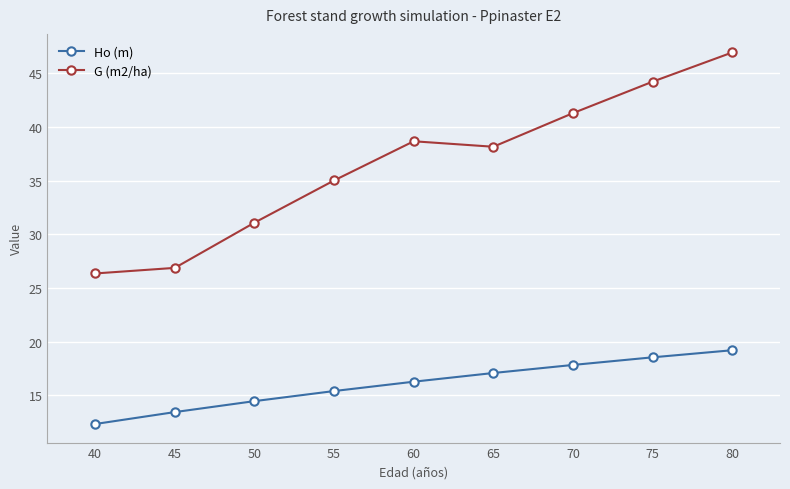

What is the total value across all series at 80?

66.2